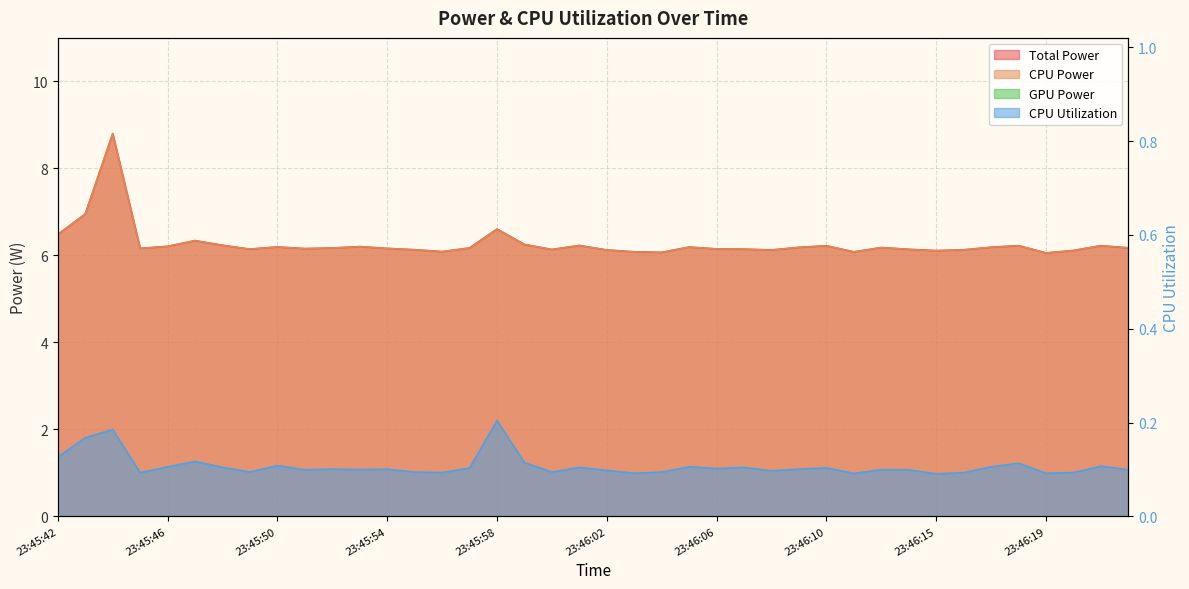

At which category is the sum across all series the highest?

23:45:44